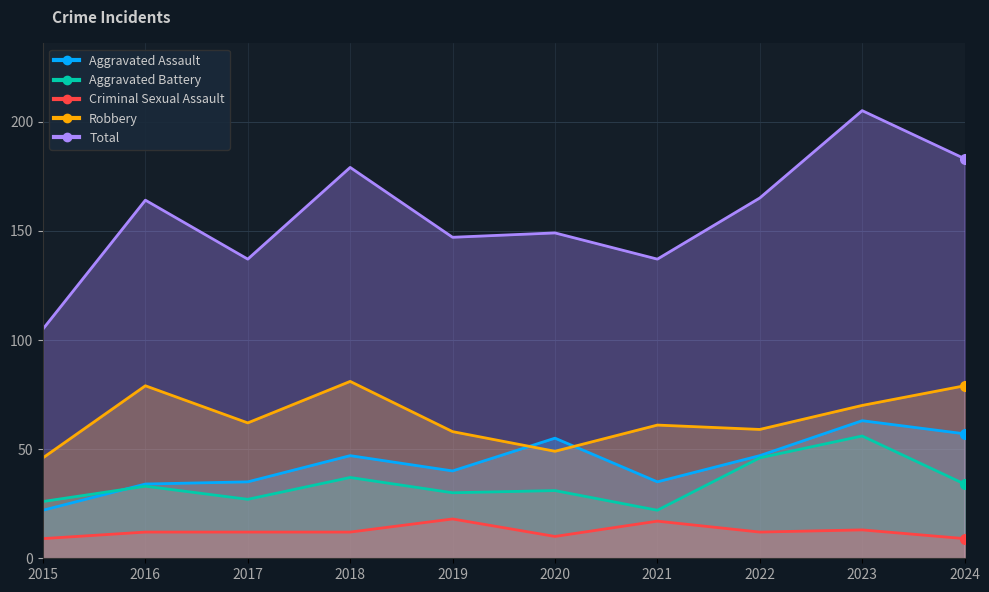

Reading right to left, list all the values displayed in this chart.

Aggravated Assault: 2024=57	2023=63	2022=47	2021=35	2020=55	2019=40	2018=47	2017=35	2016=34	2015=22
Aggravated Battery: 2024=34	2023=56	2022=46	2021=22	2020=31	2019=30	2018=37	2017=27	2016=33	2015=26
Criminal Sexual Assault: 2024=9	2023=13	2022=12	2021=17	2020=10	2019=18	2018=12	2017=12	2016=12	2015=9
Robbery: 2024=79	2023=70	2022=59	2021=61	2020=49	2019=58	2018=81	2017=62	2016=79	2015=46
Total: 2024=183	2023=205	2022=165	2021=137	2020=149	2019=147	2018=179	2017=137	2016=164	2015=105